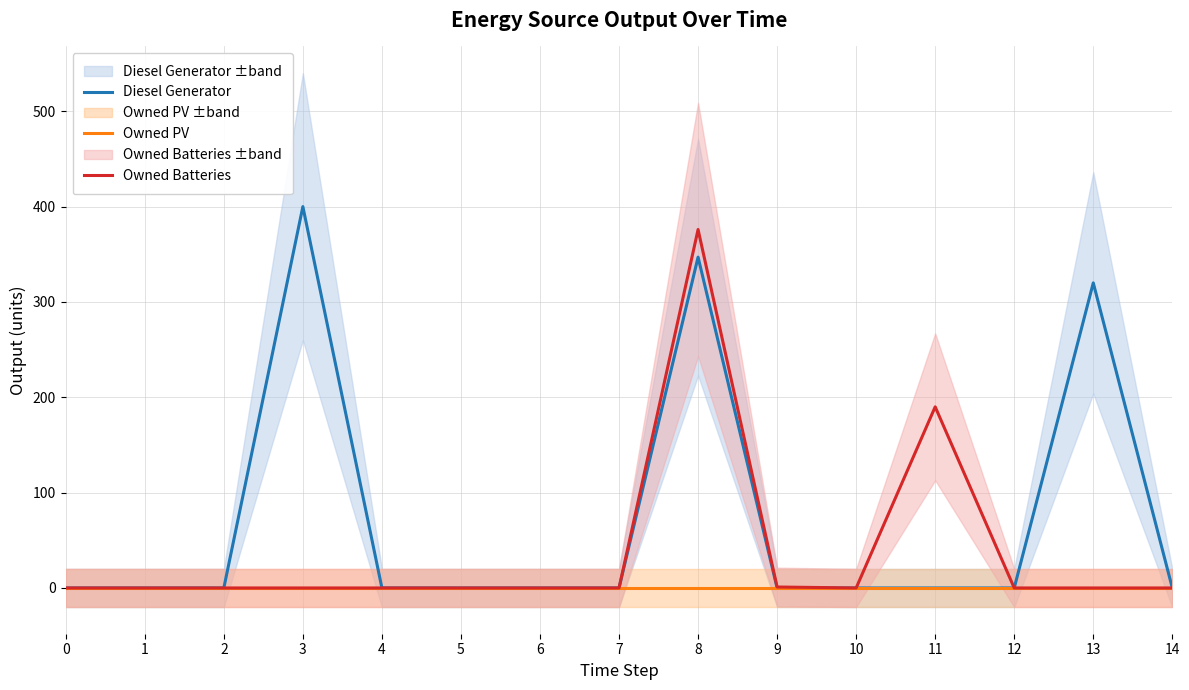

What are all the series names shown in the legend?

Diesel Generator, Owned PV, Owned Batteries